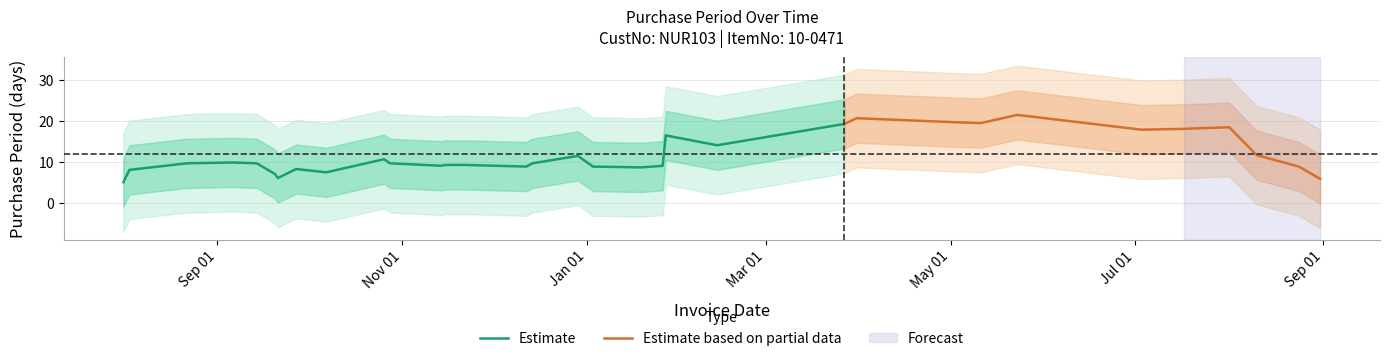

Does the chart have visible grid lines?

Yes